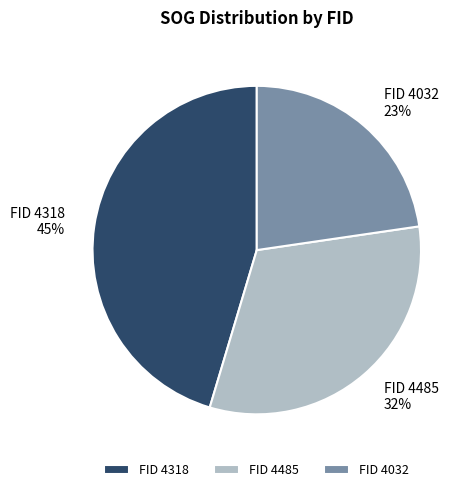

Approximately how many times larger is the value at FID 4032 compared to FID 4318?

0.5